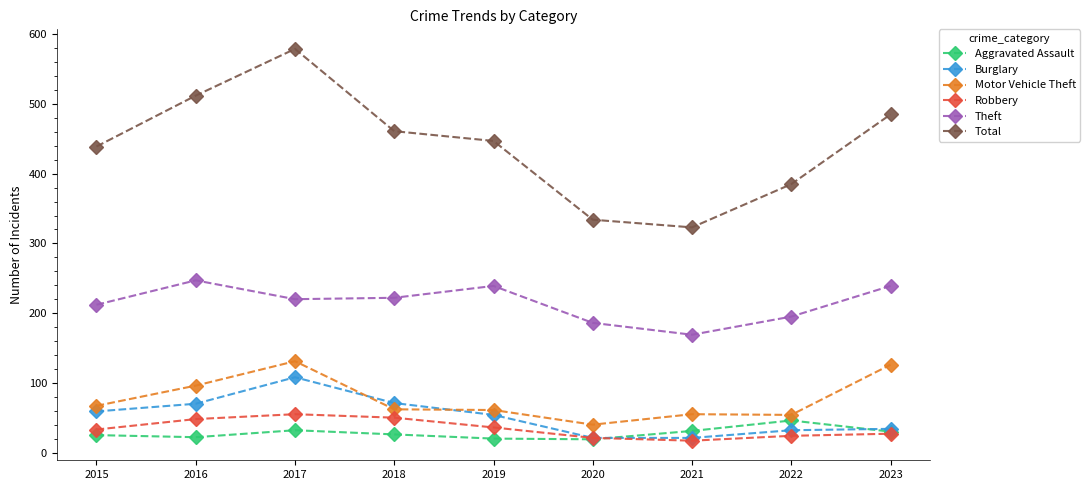

True or false: Theft has more than 1 points higher than both neighbors.

True